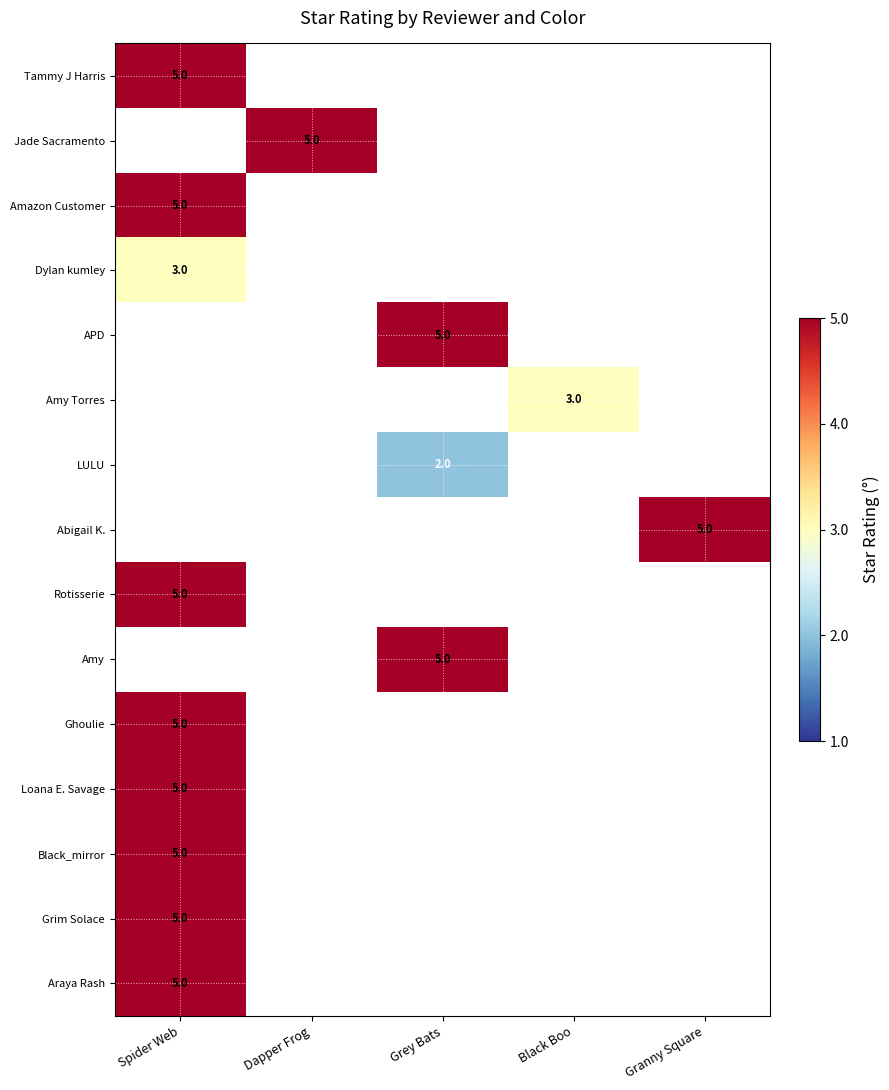

The value of Grim Solace at Spider Web is 2. True or false?

False